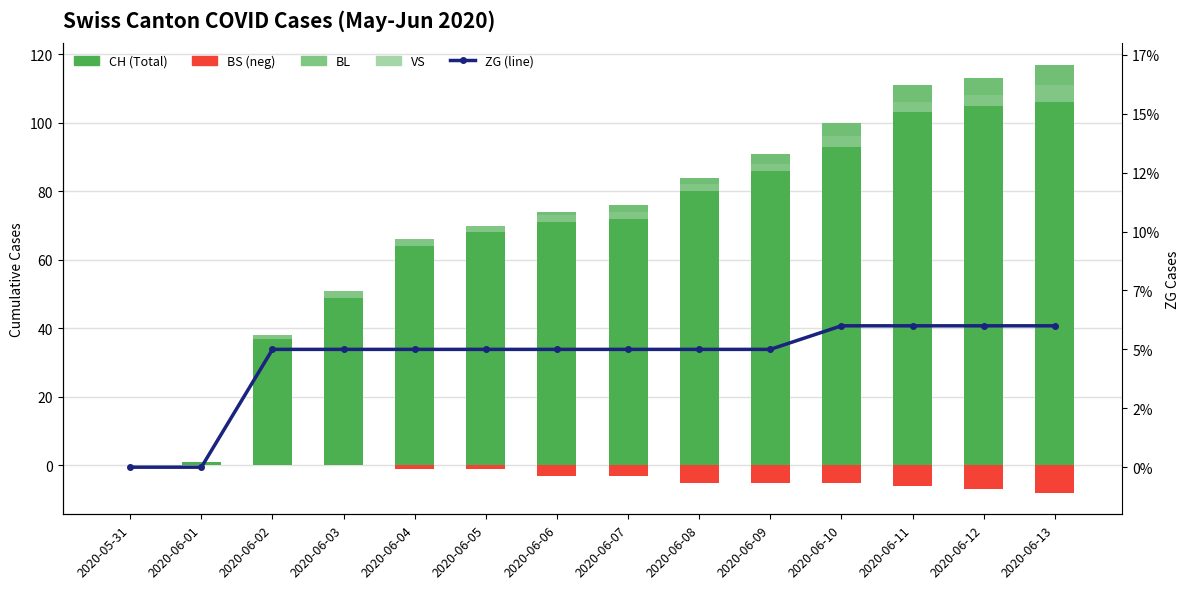

What is the sum of the BL values at 2020-06-04 and 2020-06-12?

5